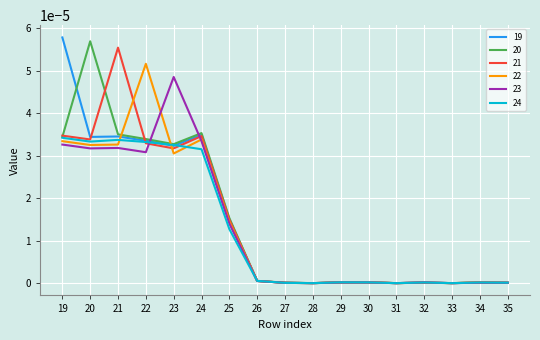

Between 19 and 25, which series saw the biggest shift?

19